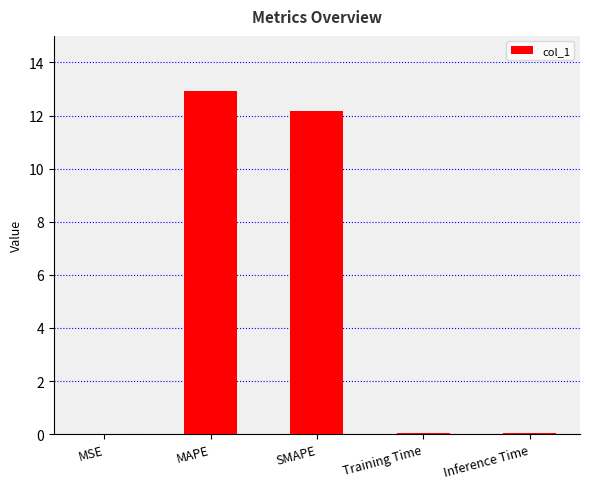

What is the change in value from SMAPE to Training Time?

-12.1